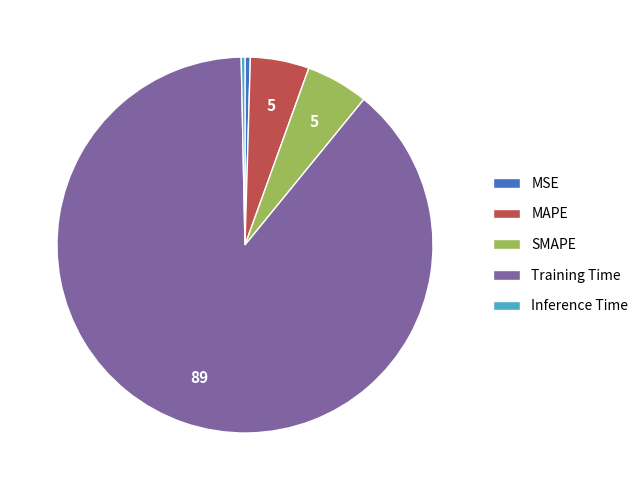

The Training Time slice represents 94% of the pie. True or false?

False